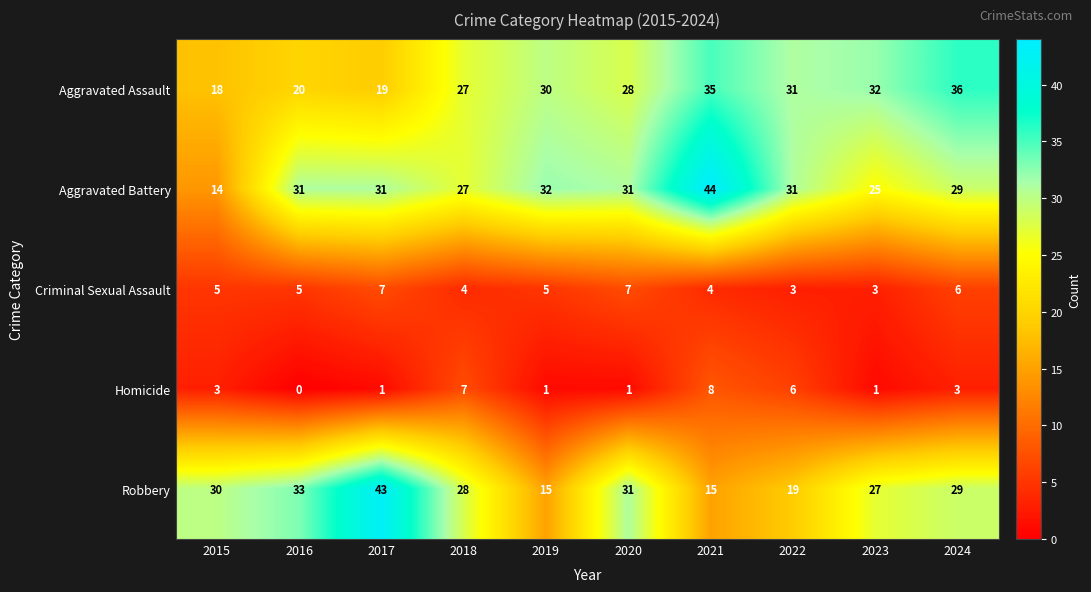

Which series has the widest spread of values?

Aggravated Battery